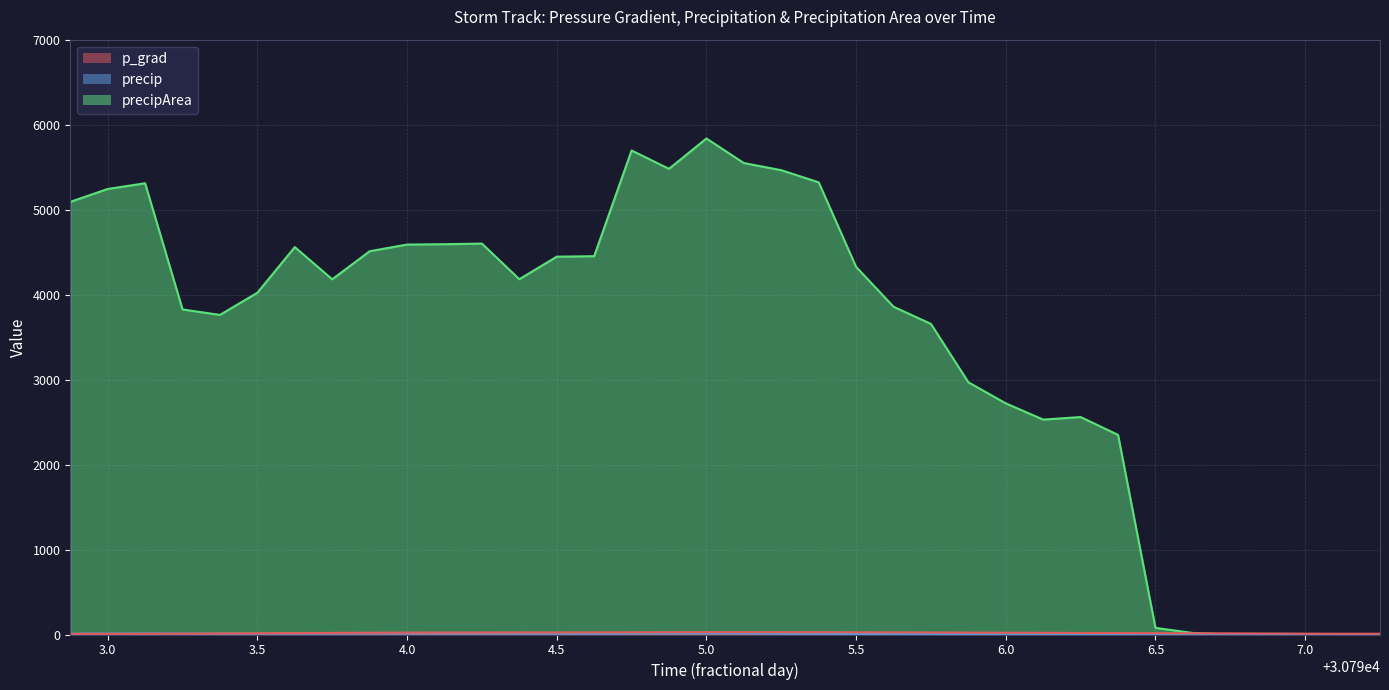

What is the difference between the second highest and second lowest values in the precipArea series?

5696.0